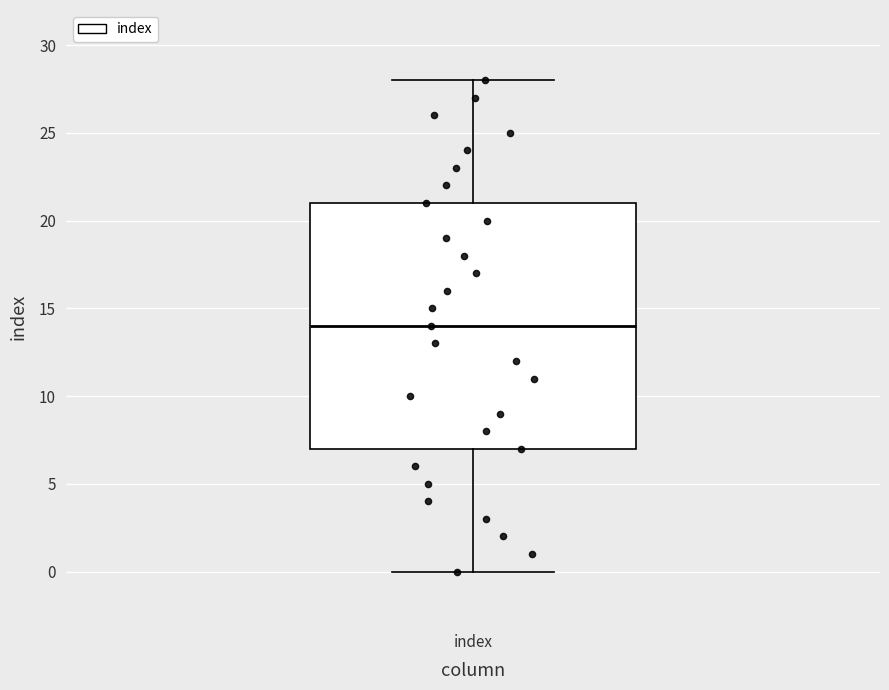

Read this box plot against the y-axis: the position of the median line, the range covered by the box, and the ends of both whiskers. The values are not printed on the chart, so give them approximately, as read against the axis.

median 14, box 7 to 21, whiskers 0 to 28